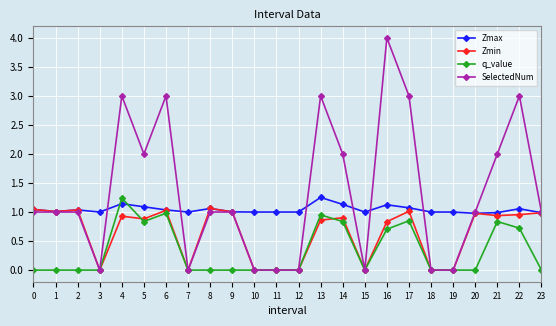

What is the sum of the Zmin values at 22 and 13?

1.8